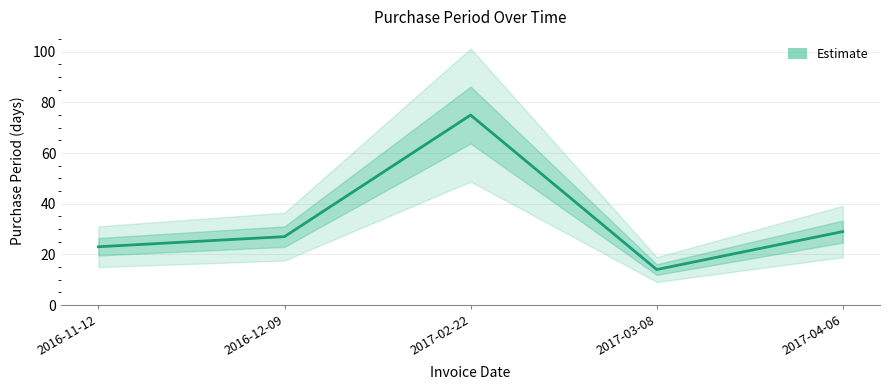

What is the label of the 2nd point from the right?

2017-03-08